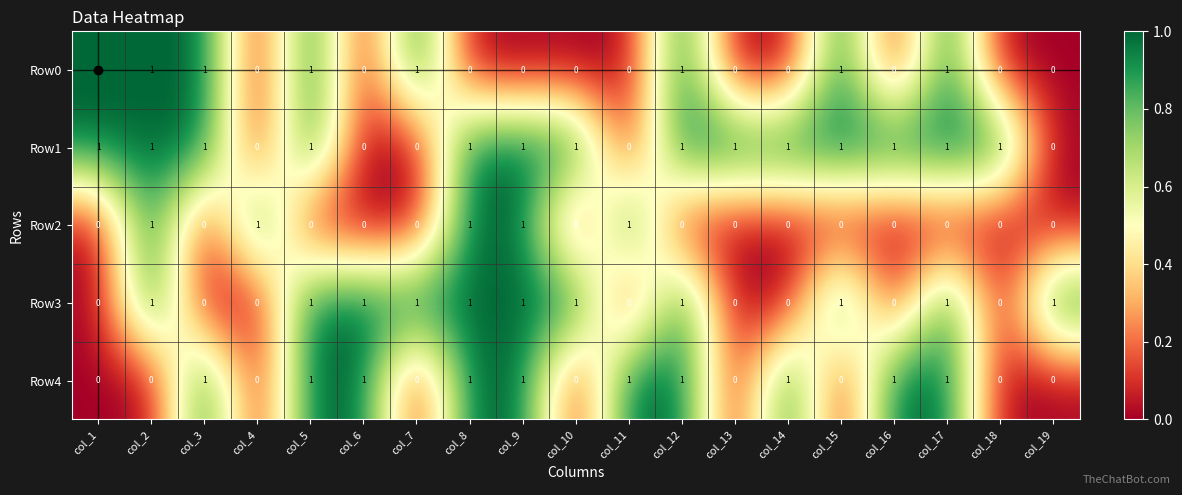

Which series has the largest total across all categories?

Row1